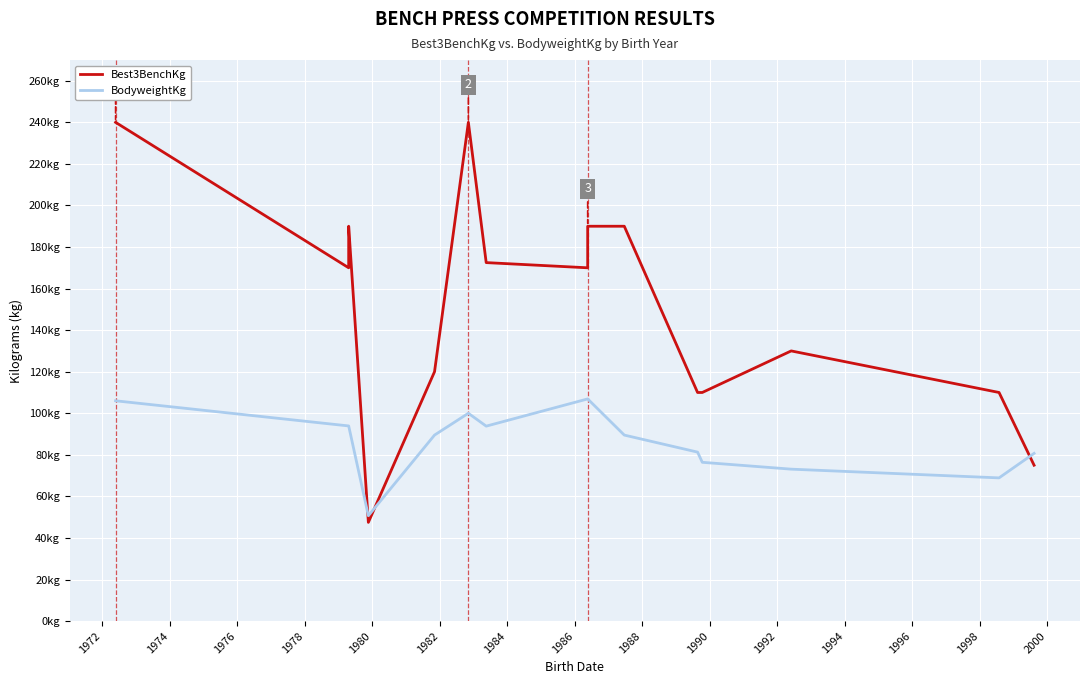

What is the value of the Best3BenchKg point at the 15th from the left?

75.0